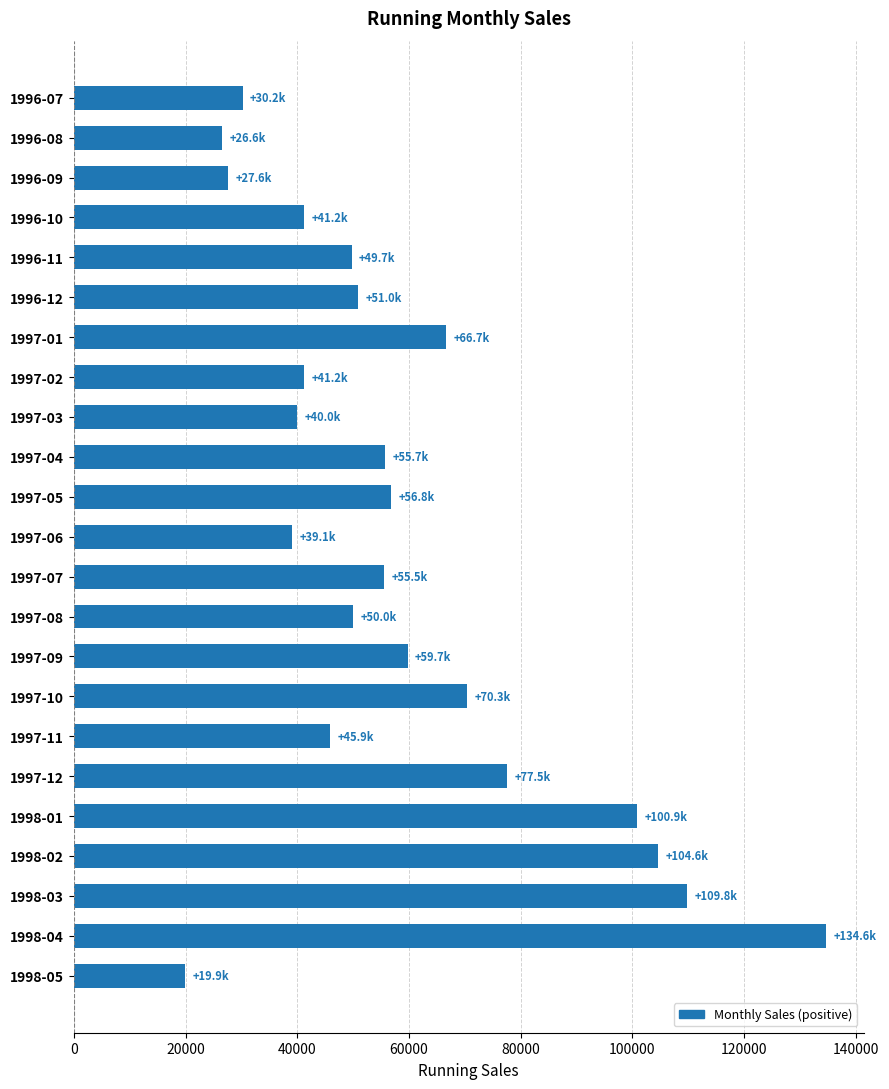

What is the label of the 21st bar from the bottom?

1996-09